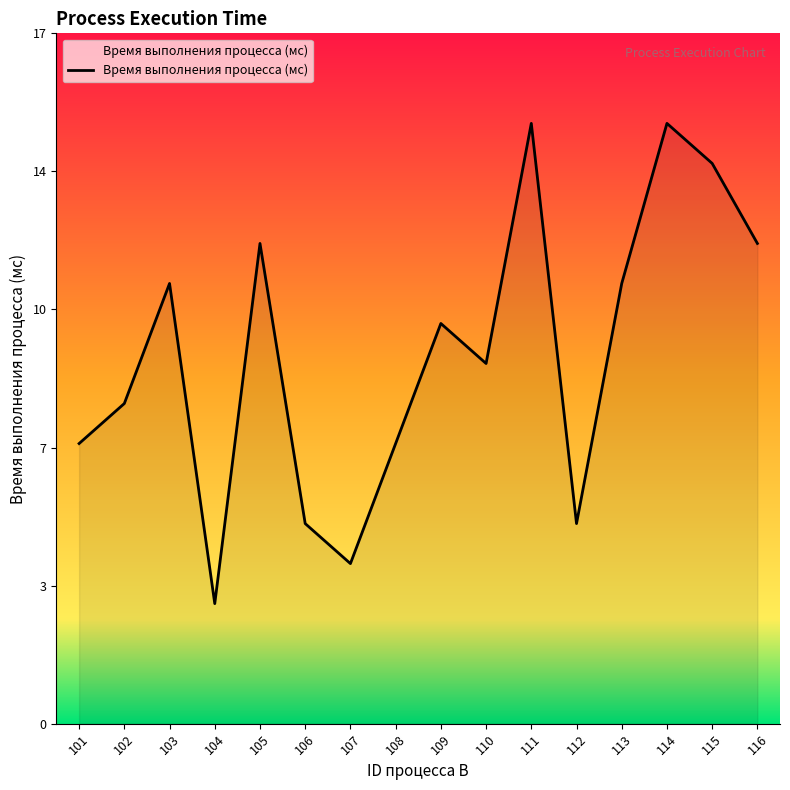

Where is the first local maximum?

103